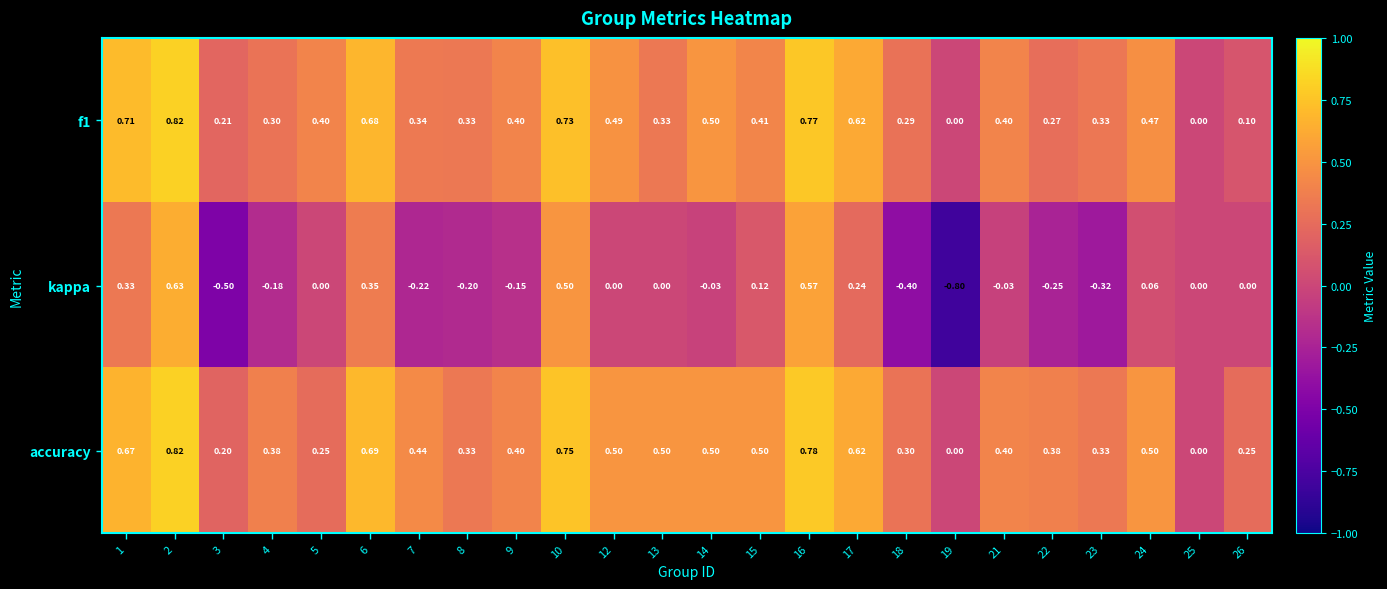

Which series has the largest total across all categories?

accuracy